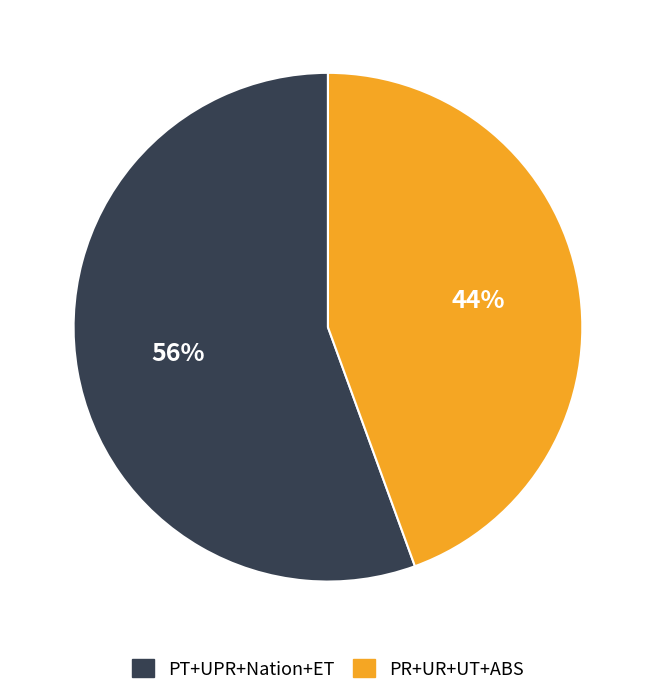

Is there any slice that represents more than half of the pie?

Yes